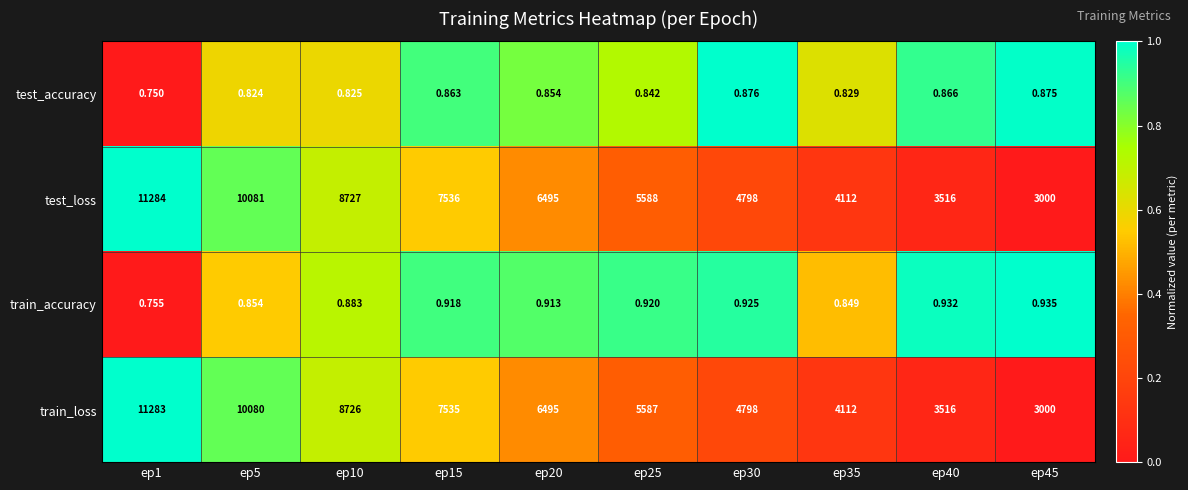

At ep25, list the series in order from largest to smallest.

test_loss, train_loss, train_accuracy, test_accuracy